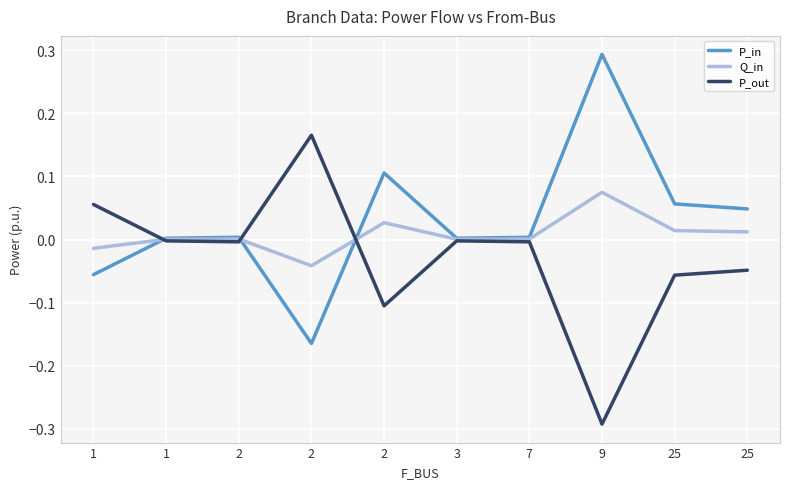

How many lines are shown in the chart?

3